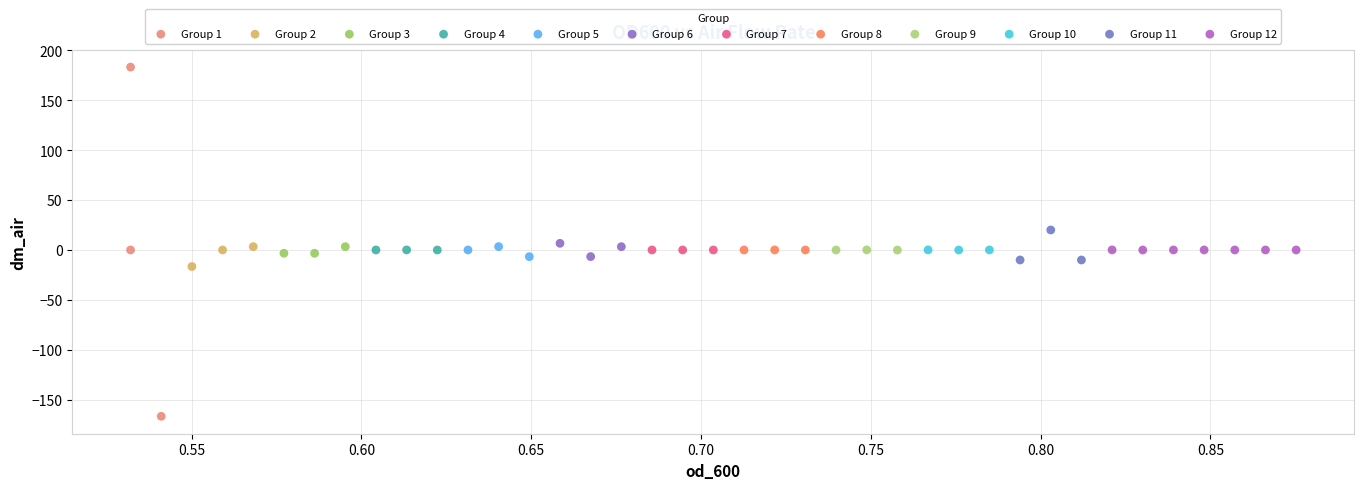

Which series reaches the minimum Y coordinate?

Group 1